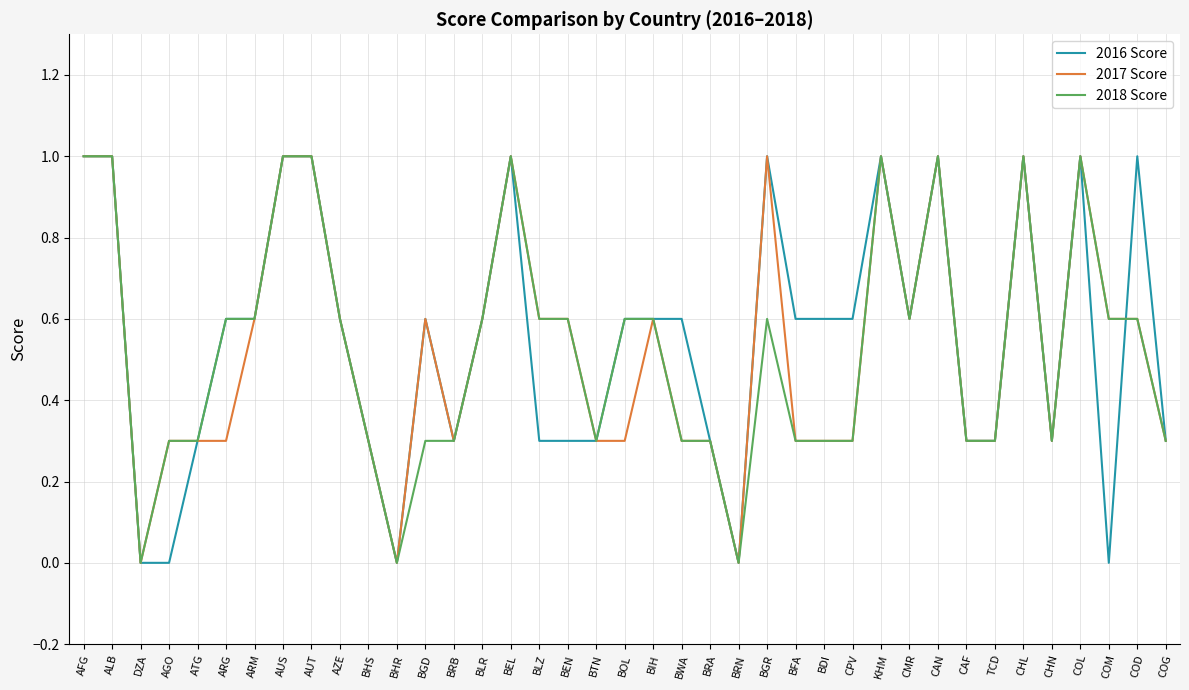

What is the total value across all series at BLZ?

1.5